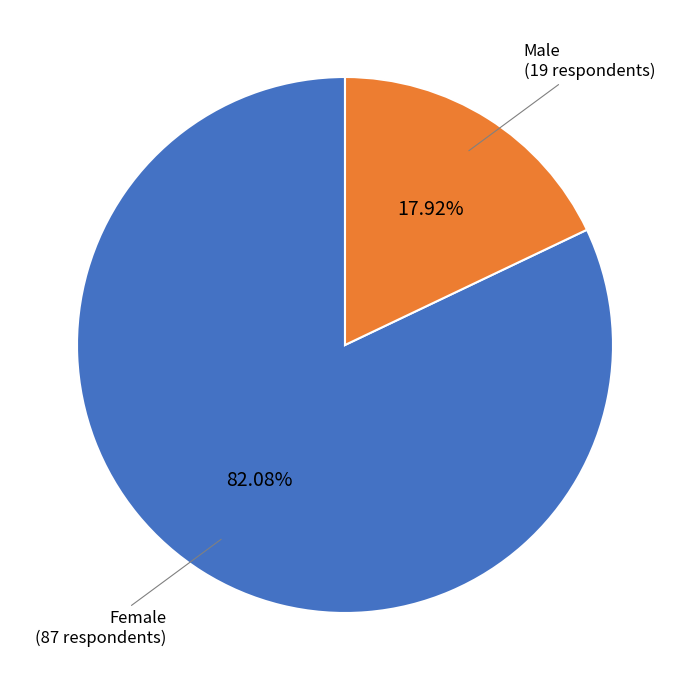

To the nearest percent, what is the difference between the largest and smallest slice percentages?

64%